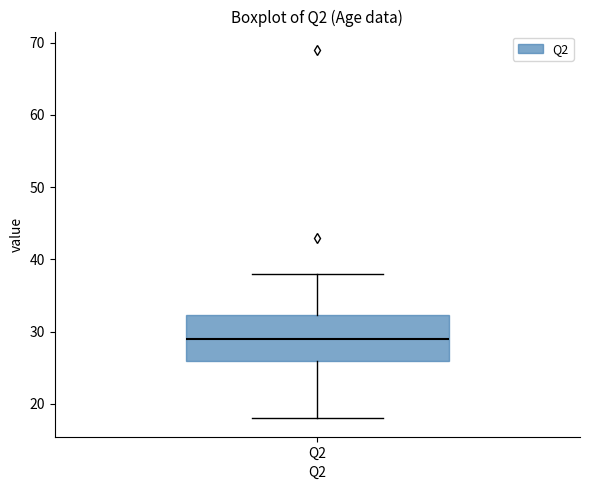

Read this box plot against the y-axis: the position of the median line, the range covered by the box, and the ends of both whiskers. The values are not printed on the chart, so give them approximately, as read against the axis.

median 29, box 26 to 32, whiskers 18 to 38